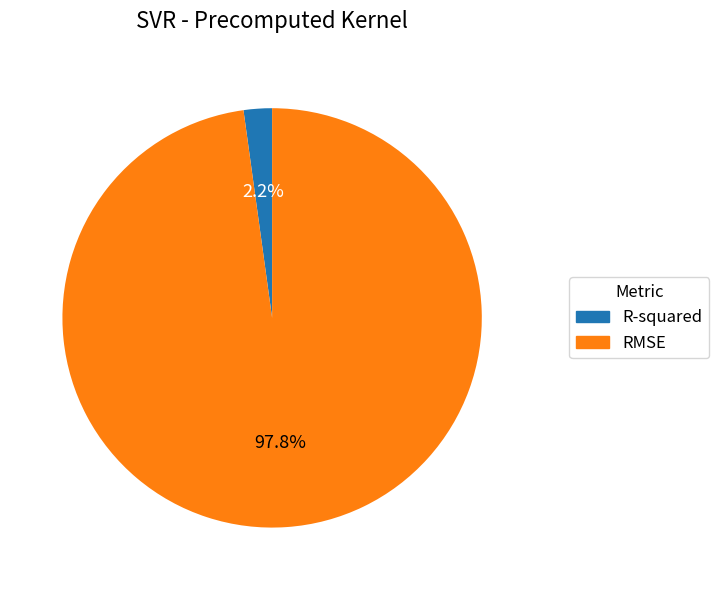

What percentage is the R-squared slice, to the nearest percent?

2%